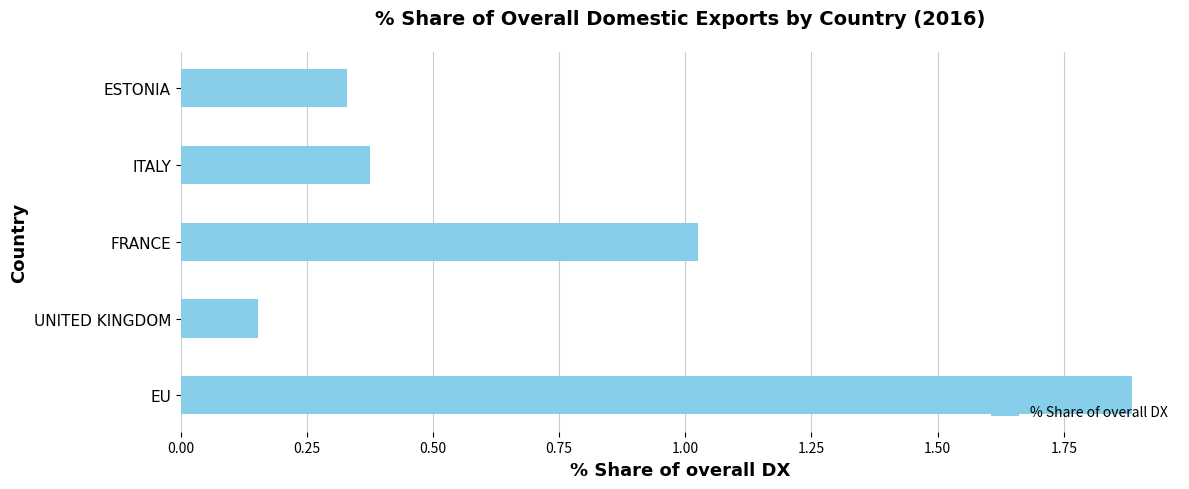

Which has a higher value, FRANCE or ITALY?

FRANCE